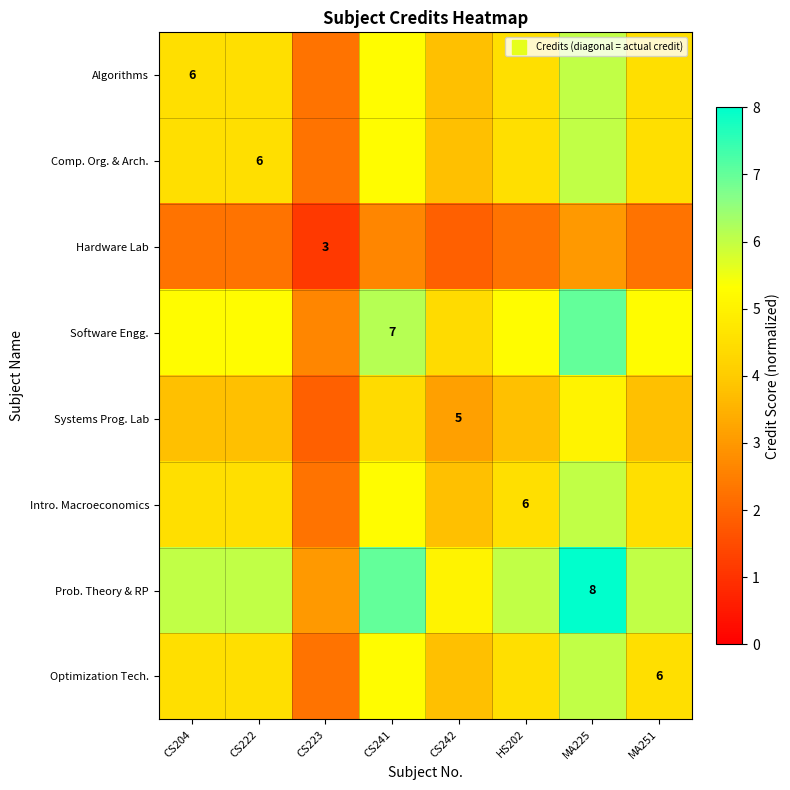

Where is Algorithms nearest to the value 4?

CS242